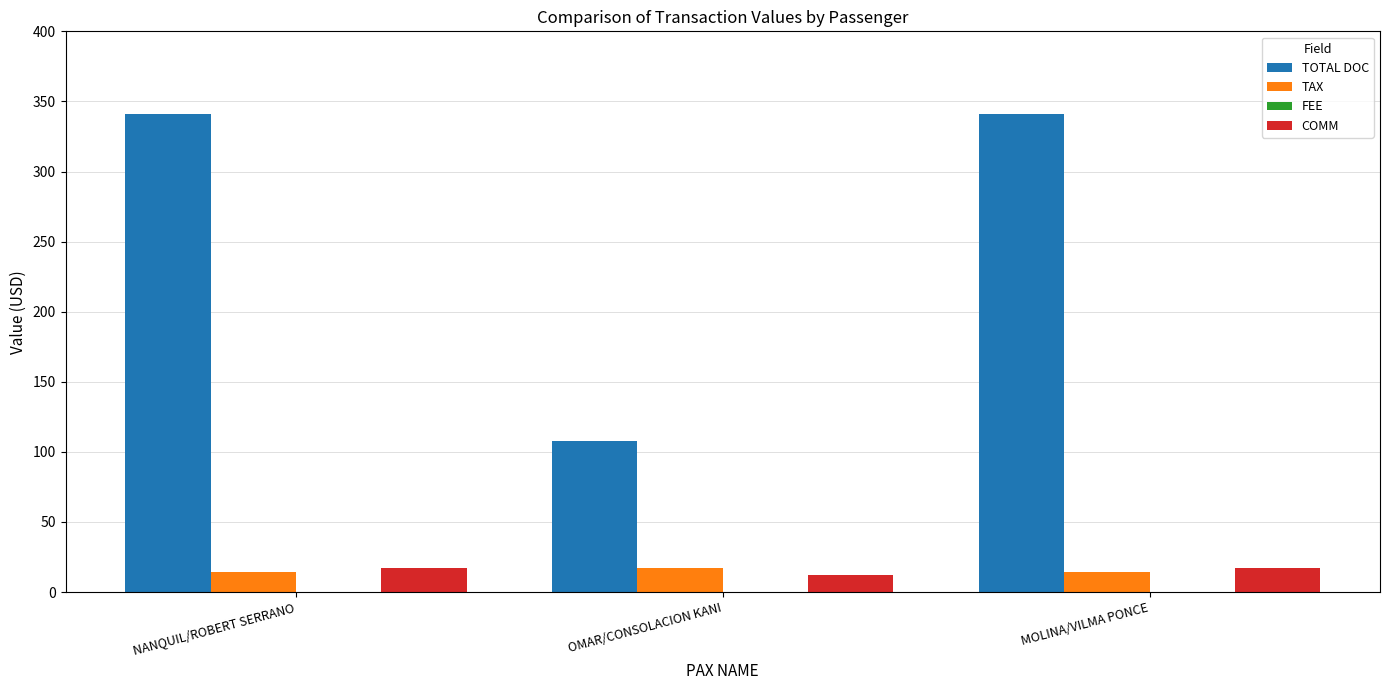

Which series has the largest total across all categories?

TOTAL DOC